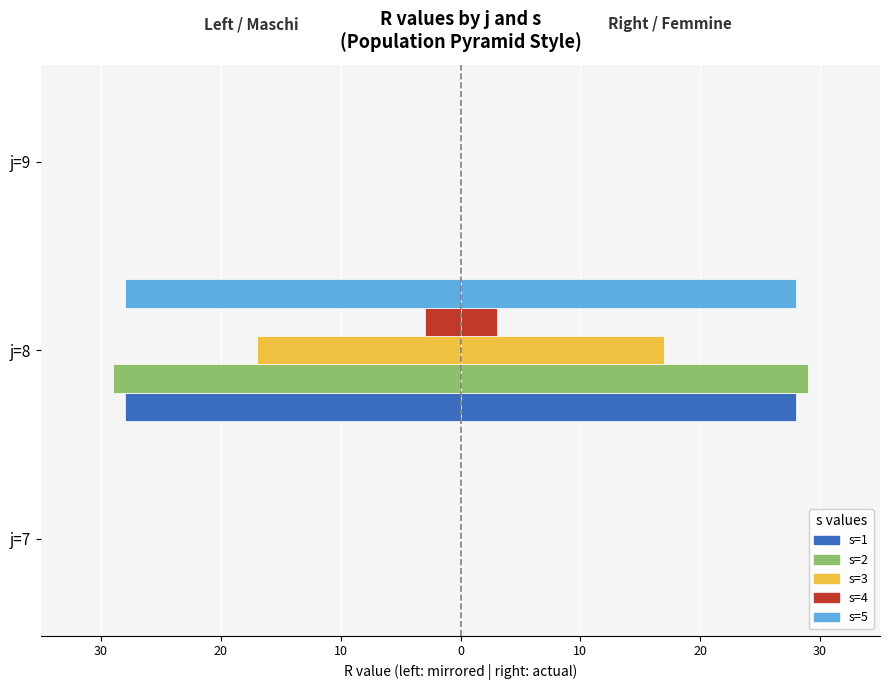

The value of s=3 at j=7 is 0. True or false?

True